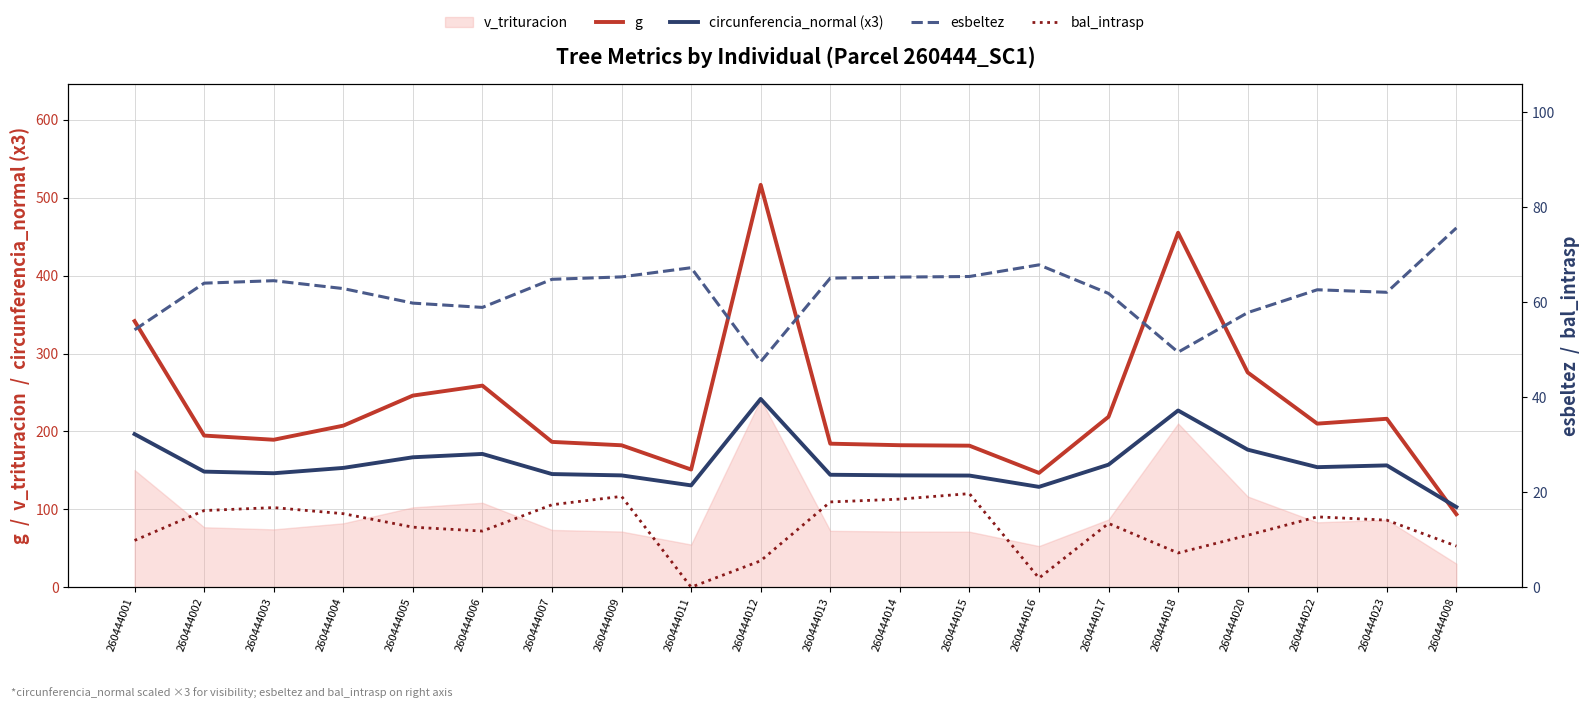

Reading right to left, list all the values displayed in this chart.

g: 93.7	216.2	210.0	275.7	455.1	218.8	146.7	181.7	182.3	184.3	516.6	151.1	182.2	186.6	258.8	246.0	207.4	189.3	194.7	341.6
circunferencia_normal (x3): 102.9	156.4	154.1	176.6	226.9	157.3	128.8	143.3	143.6	144.4	241.7	130.7	143.6	145.3	171.1	166.8	153.1	146.3	148.4	196.6
esbeltez: 75.6	62.0	62.6	57.8	49.5	61.8	67.8	65.4	65.2	65.0	47.5	67.2	65.3	64.8	58.9	59.8	62.8	64.5	64.0	54.1
bal_intrasp: 8.7	14.1	14.8	10.9	7.2	13.4	1.9	19.7	18.5	17.9	5.6	0.0	19.1	17.4	11.8	12.6	15.5	16.8	16.1	9.8